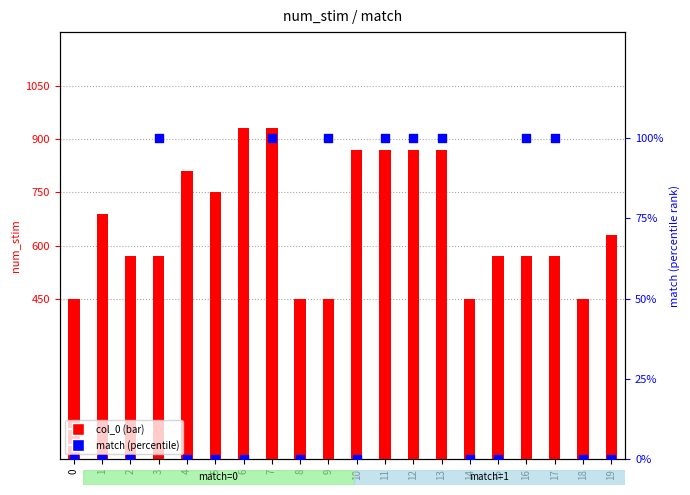

Which series has the widest spread of Y values?

col_0 (num_stim scaled)